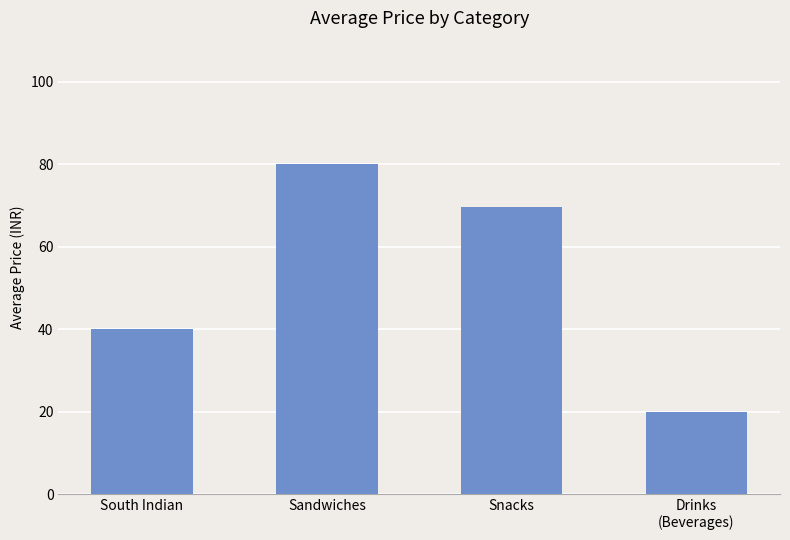

Does the chart contain stacked bars?

No